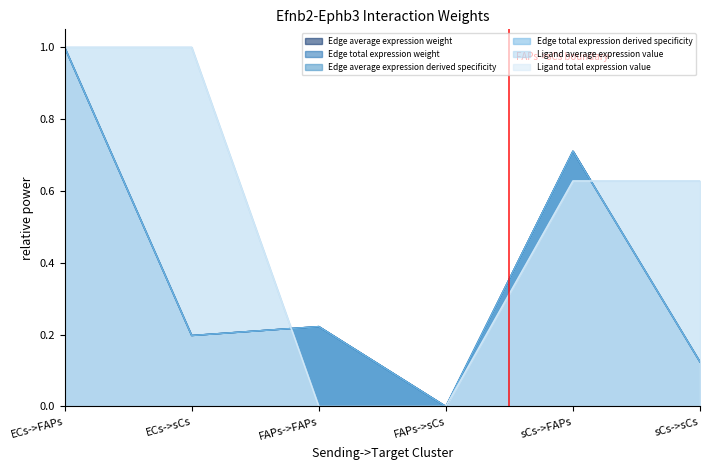

Reading left to right, extract all data points from this chart.

Edge average expression weight: 1.0	0.2	0.2	0.0	0.7	0.1
Edge total expression weight: 1.0	0.2	0.2	0.0	0.7	0.1
Edge average expression derived specificity: 1.0	0.2	0.2	0.0	0.7	0.1
Edge total expression derived specificity: 1.0	0.2	0.2	0.0	0.7	0.1
Ligand average expression value: 1.0	1.0	0.0	0.0	0.6	0.6
Ligand total expression value: 1.0	1.0	0.0	0.0	0.6	0.6